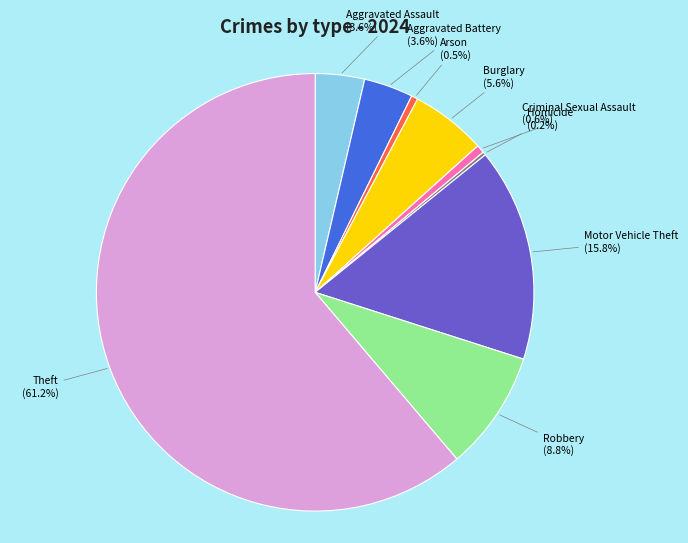

Between Robbery and Criminal Sexual Assault, which is larger?

Robbery